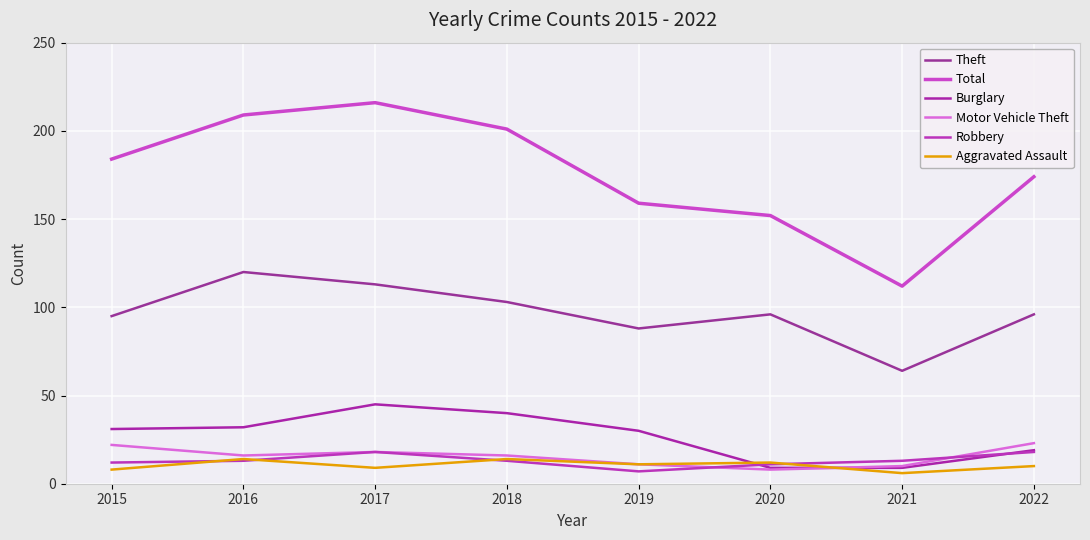

Between 2018 and 2020, which is larger?

2018